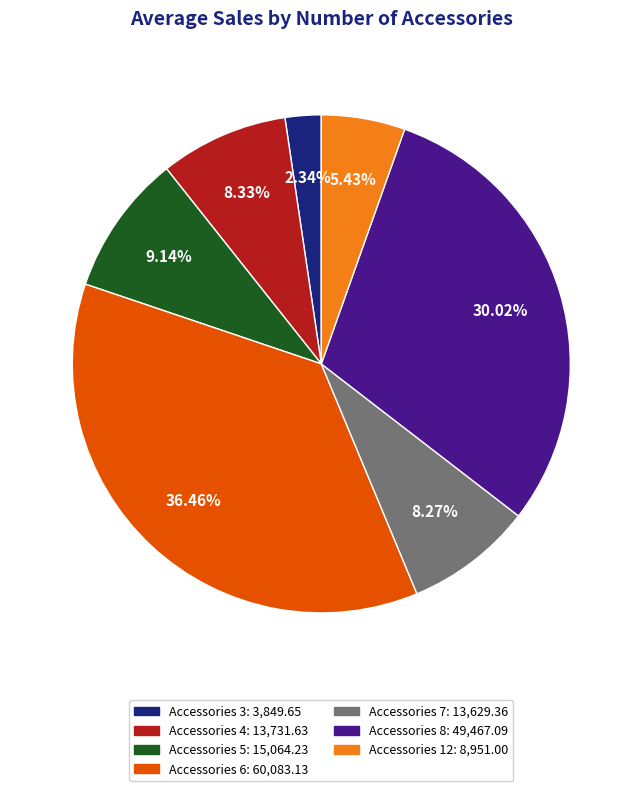

Is there any slice that represents more than half of the pie?

No